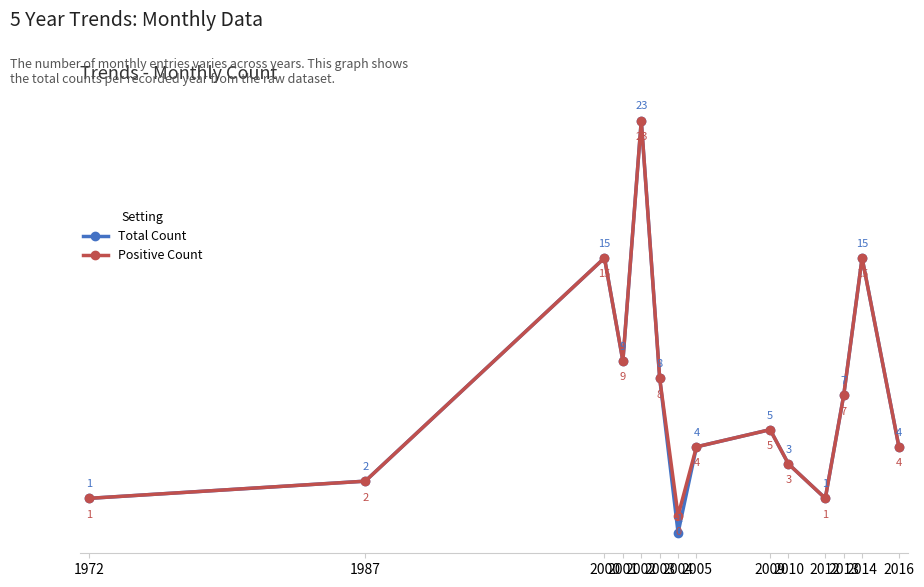

List the series in order of their overall mean, highest first.

Positive Count, Total Count